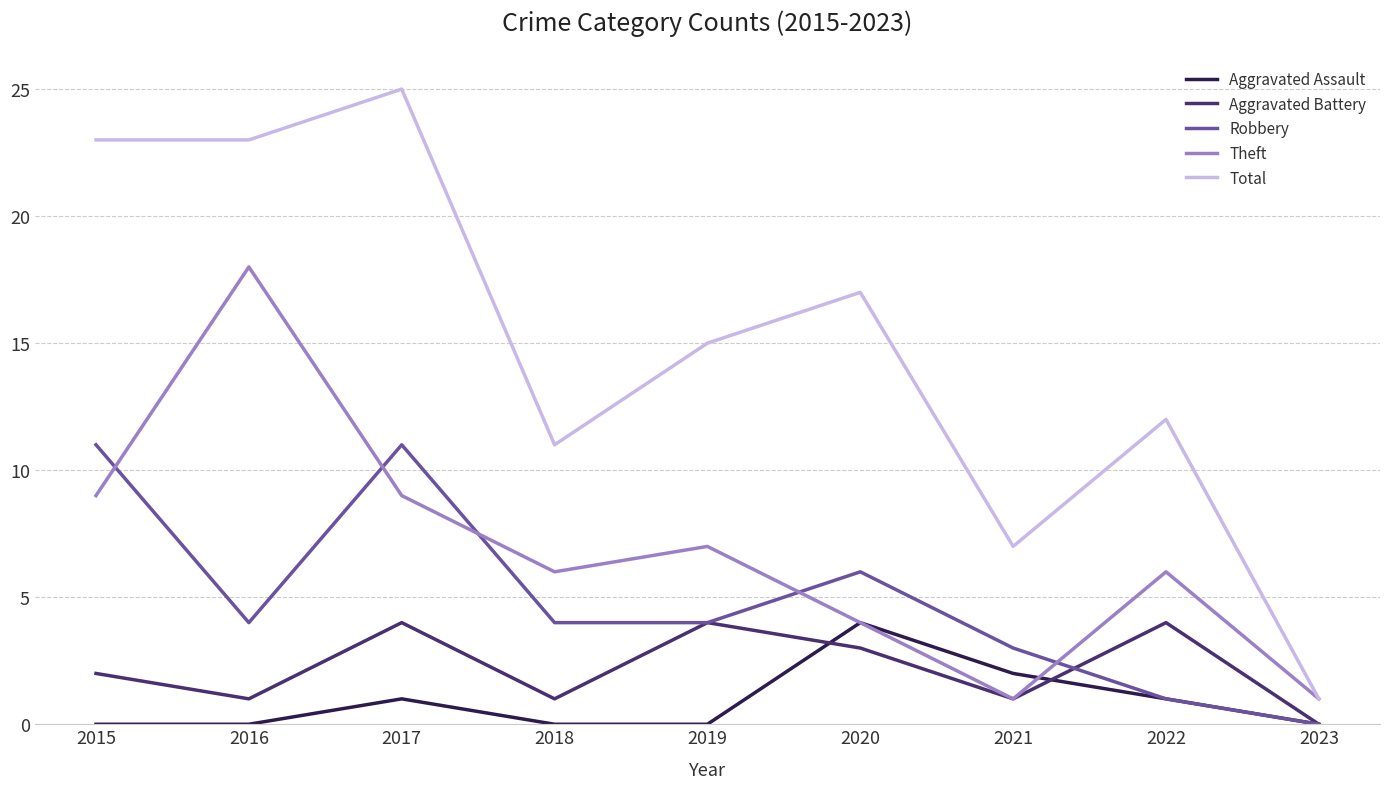

True or false: Aggravated Assault has more than 0 points higher than both neighbors.

True